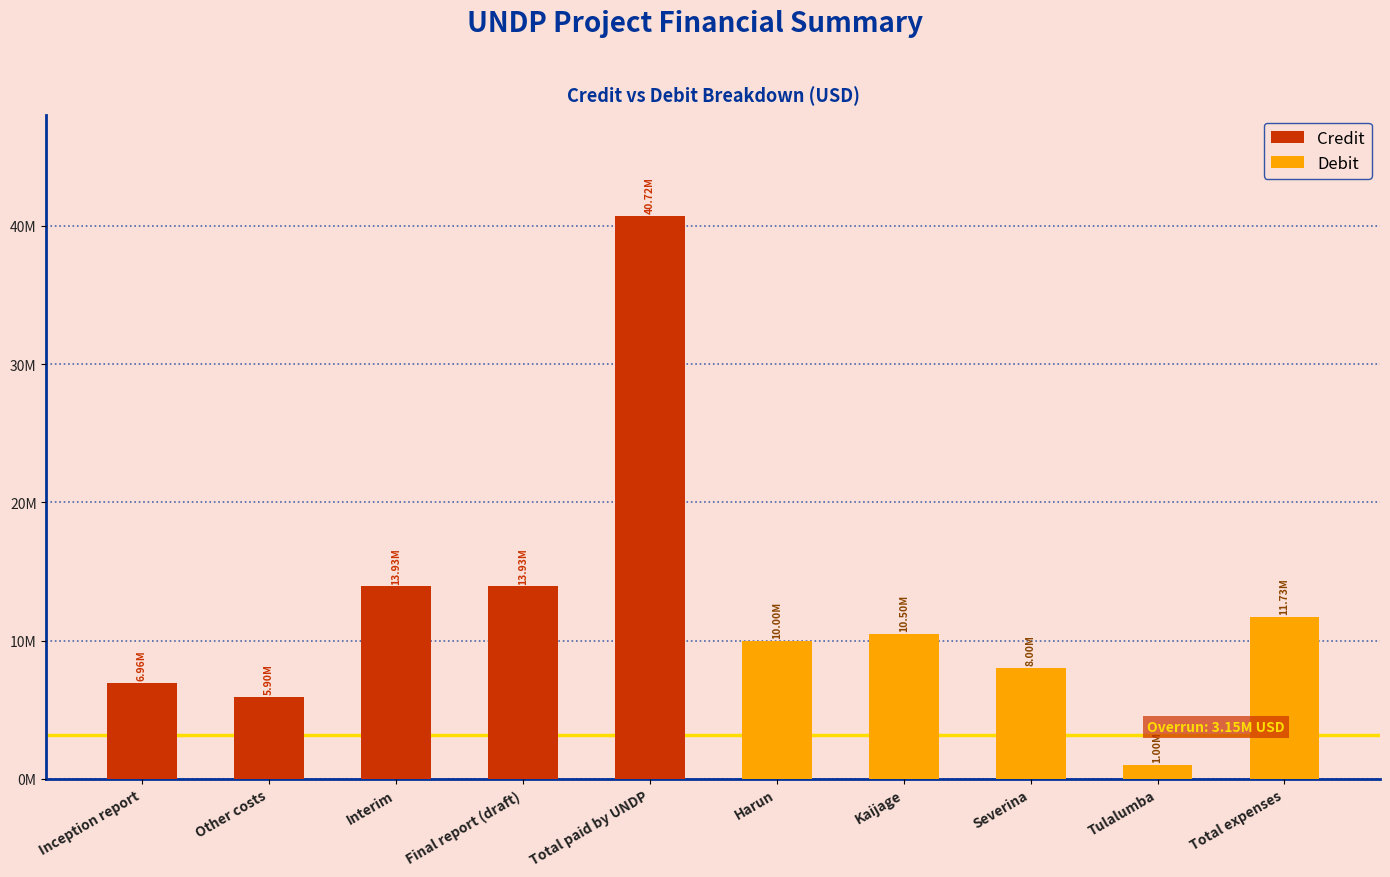

Which category has the highest value across all series?

Total paid by UNDP